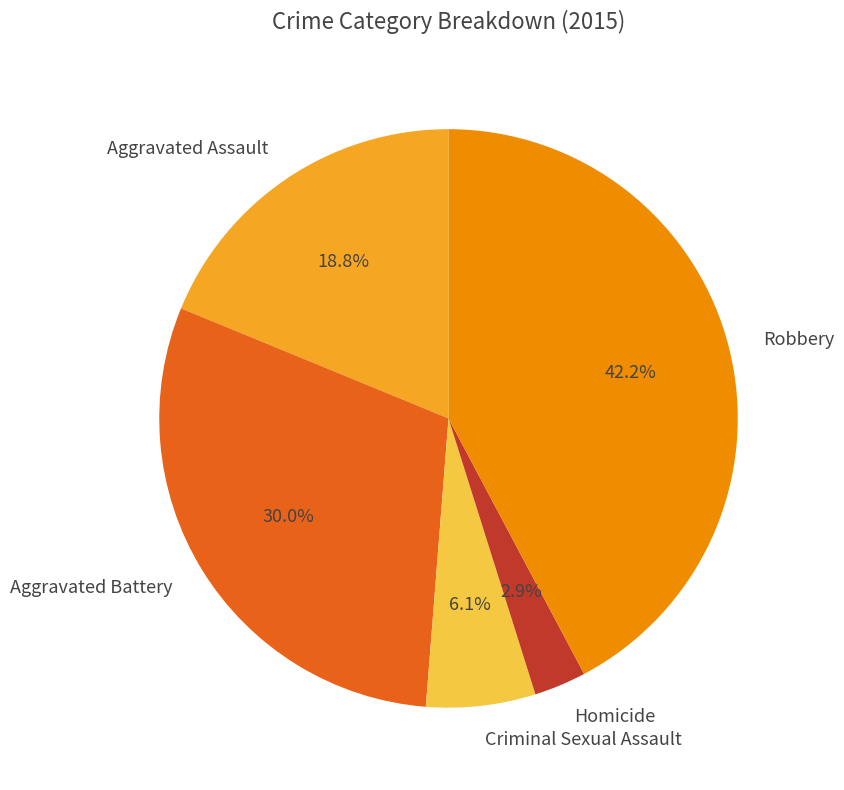

What portion of the pie excludes Criminal Sexual Assault?

93.9%